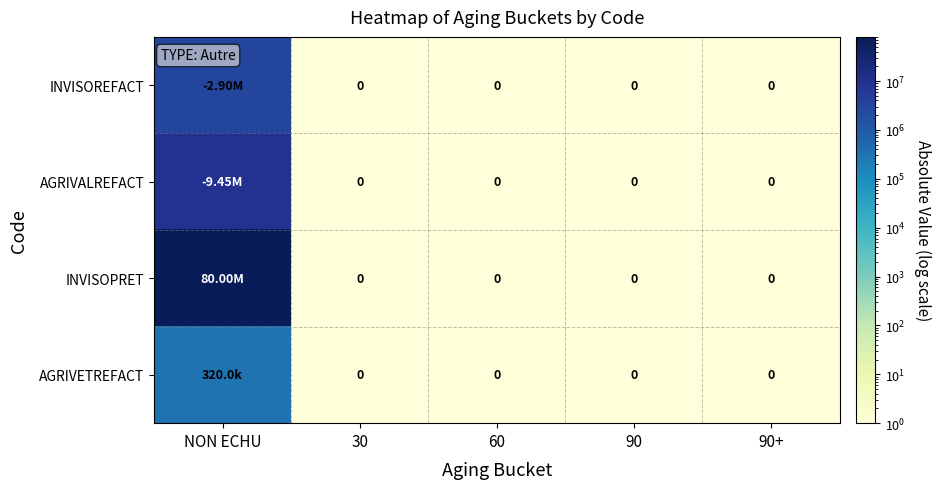

Rank the series at 60 from highest to lowest value.

INVISOREFACT, AGRIVALREFACT, INVISOPRET, AGRIVETREFACT